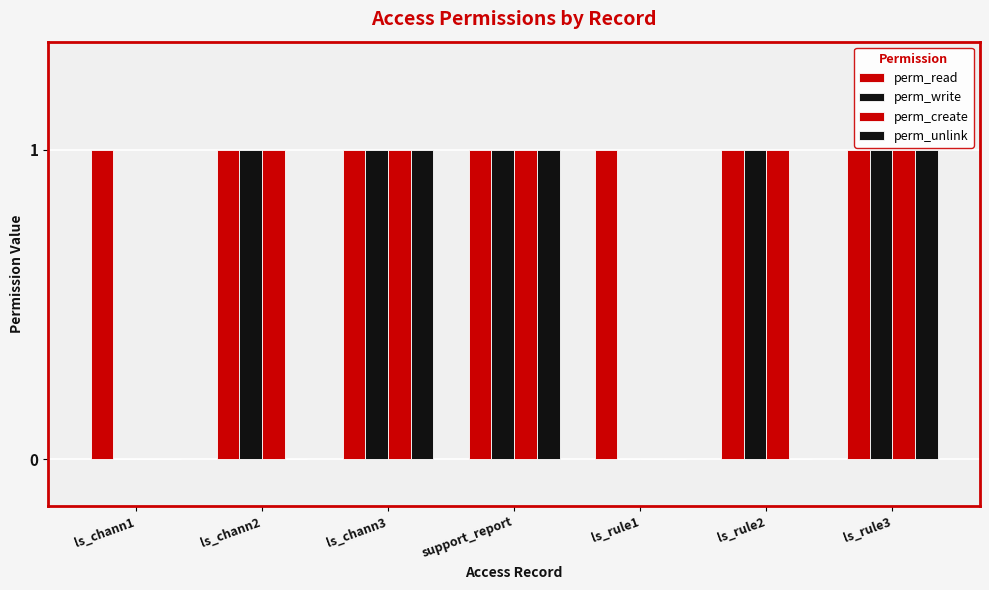

At ls_chann1, list the series in order from smallest to largest.

perm_write, perm_create, perm_unlink, perm_read